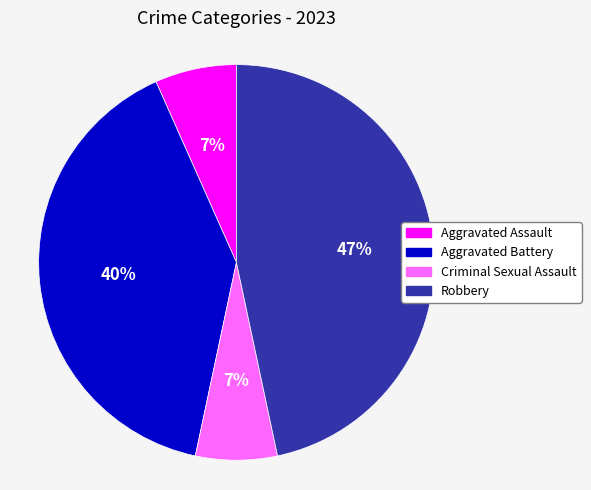

Is there any slice that represents more than half of the pie?

No